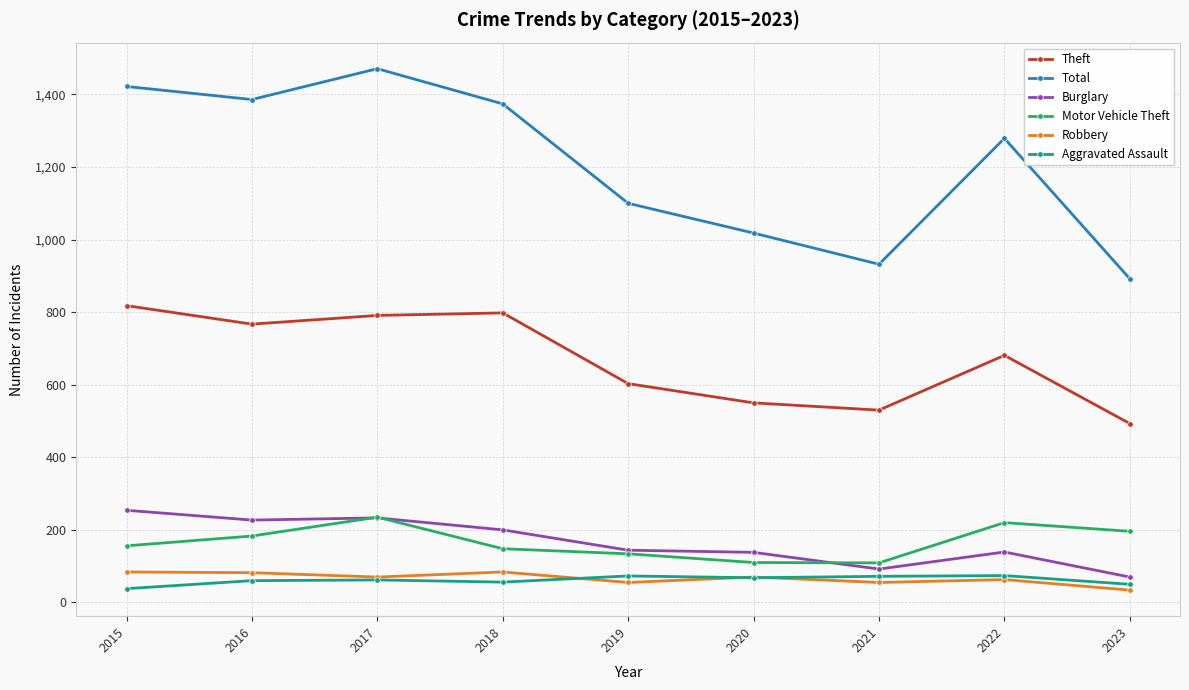

What is the difference between the Robbery values at 2021 and 2015?

29